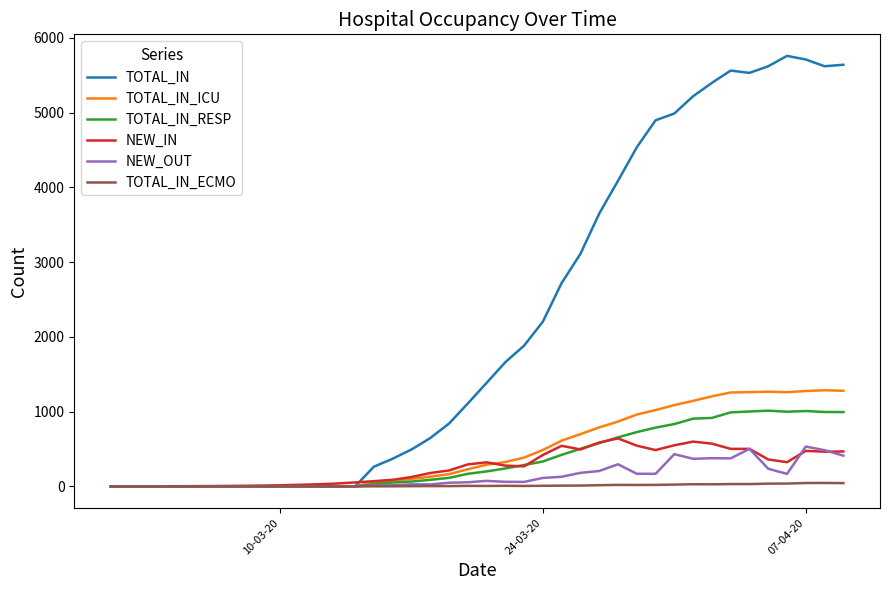

Which series has the largest total across all categories?

TOTAL_IN